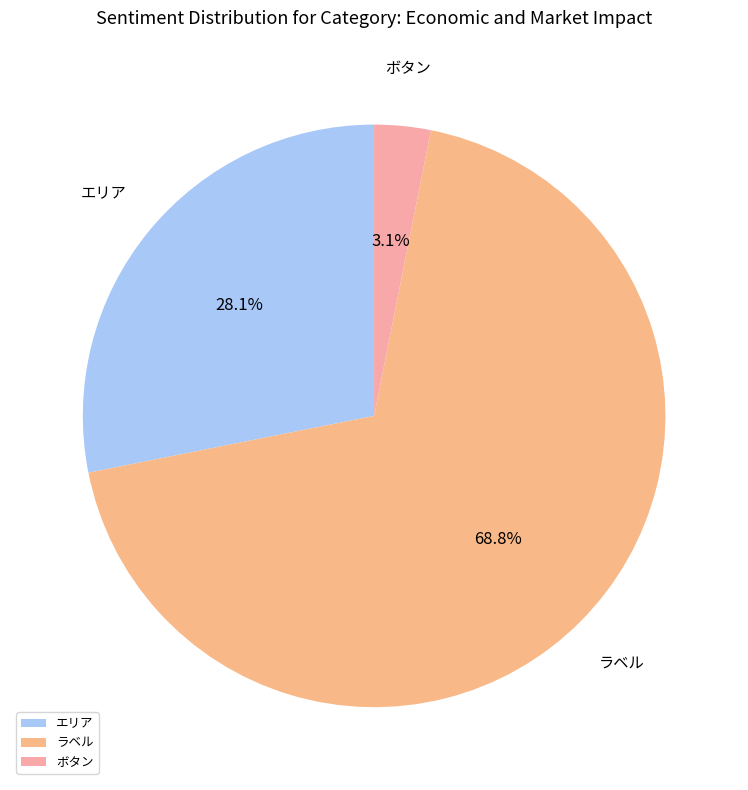

What is the smallest slice in the pie chart?

ボタン